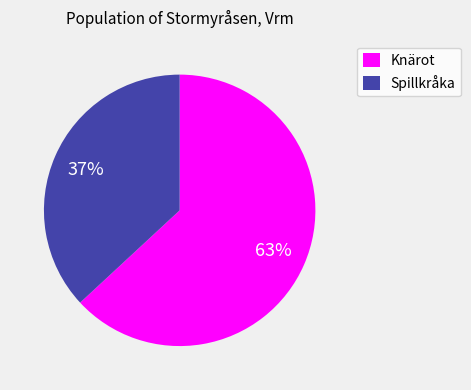

Is Spillkråka the majority of the pie?

No